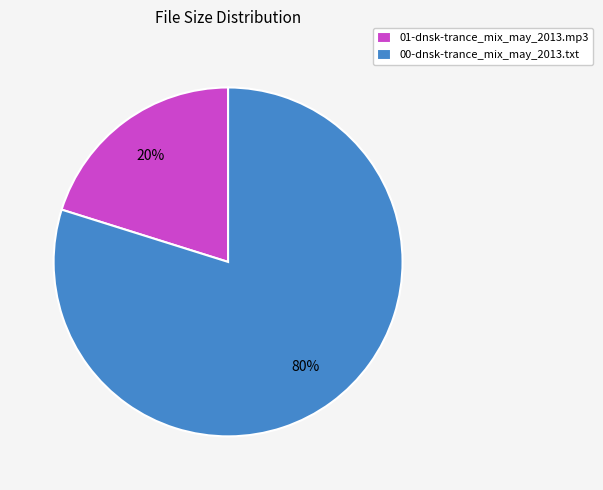

Rank the categories by value from highest to lowest.

00-dnsk-trance_mix_may_2013.txt, 01-dnsk-trance_mix_may_2013.mp3